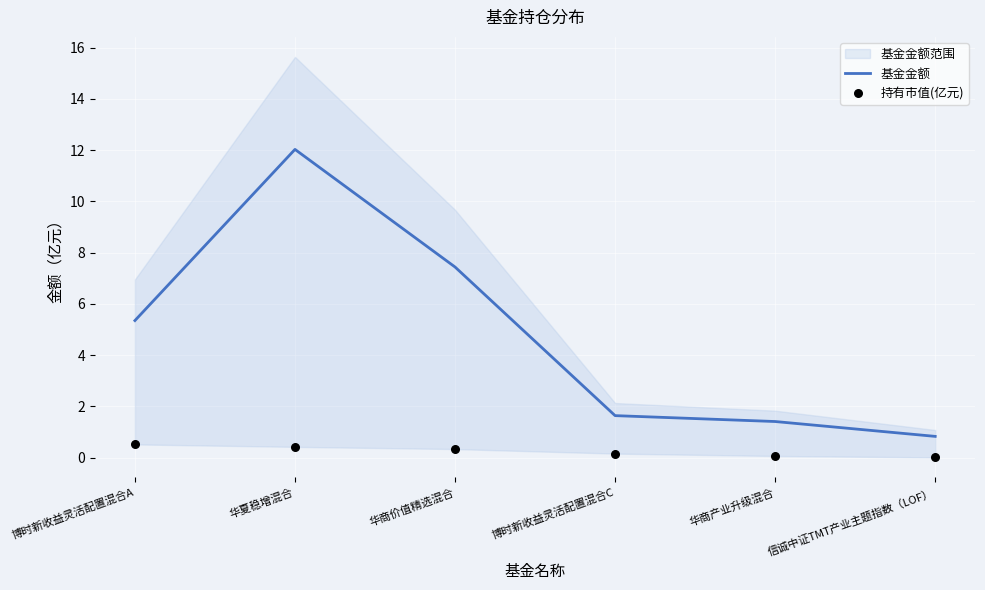

Which series has the largest total across all categories?

基金金额